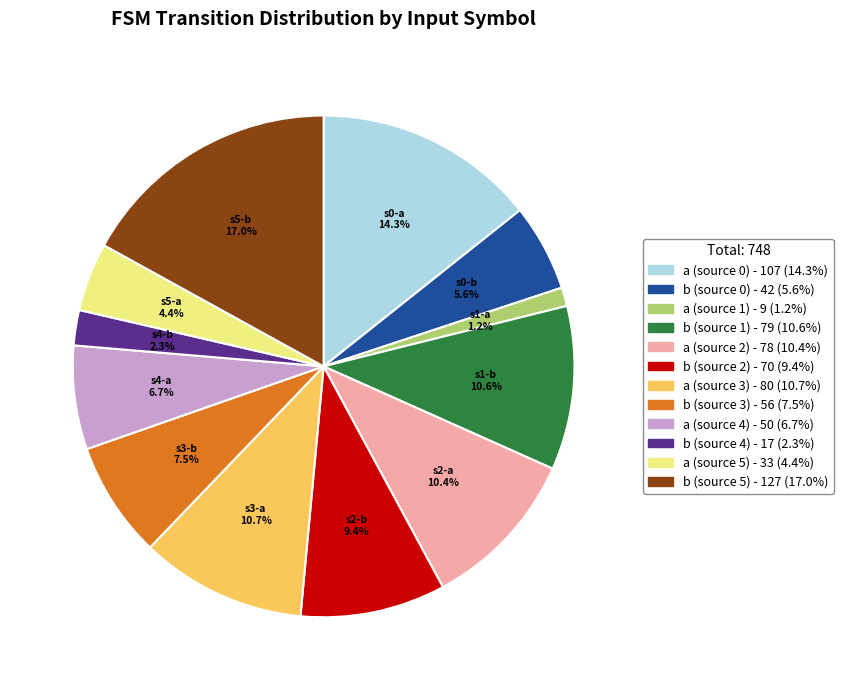

Between b (source 0) and a (source 4), which is larger?

a (source 4)